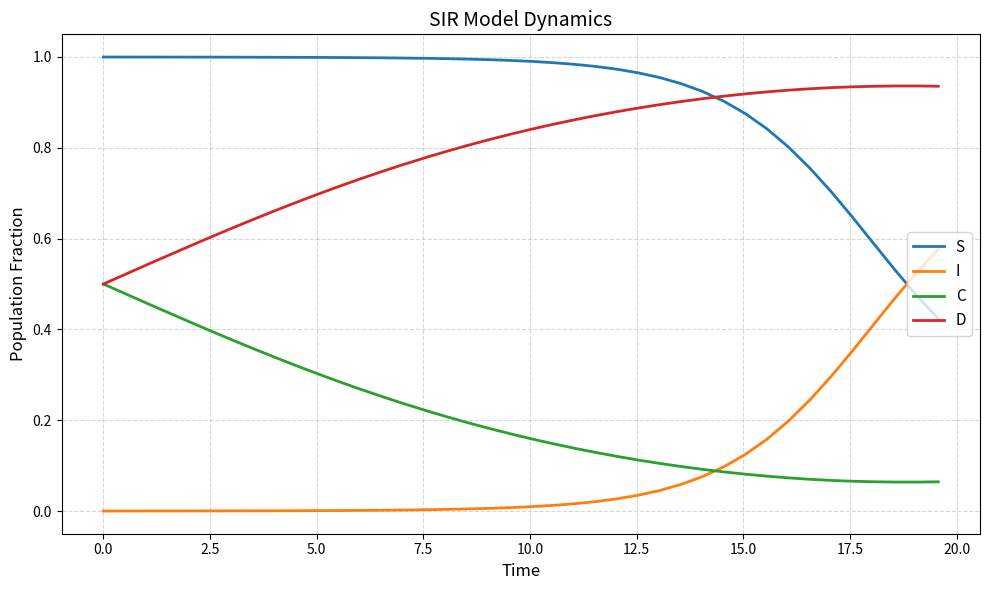

Which series has the largest total across all categories?

S